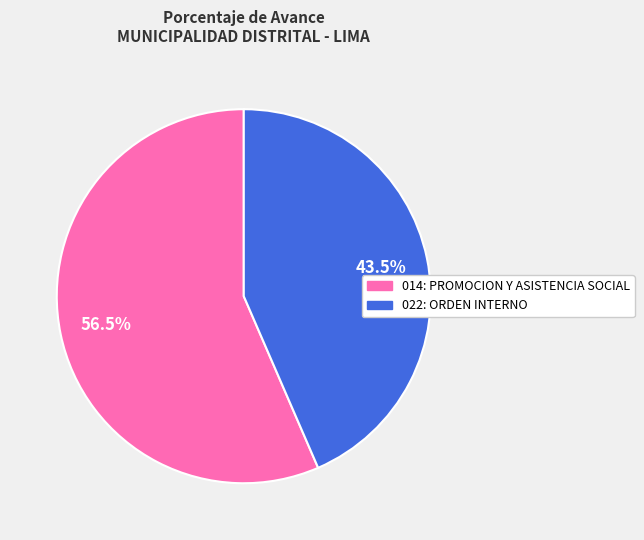

Which slice is the largest?

014: PROMOCION Y ASISTENCIA SOCIAL